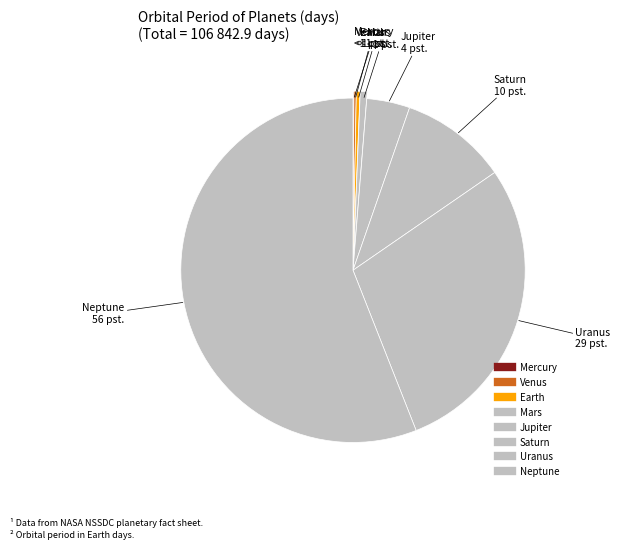

Approximately how many times larger is the value at Uranus compared to Saturn?

2.8